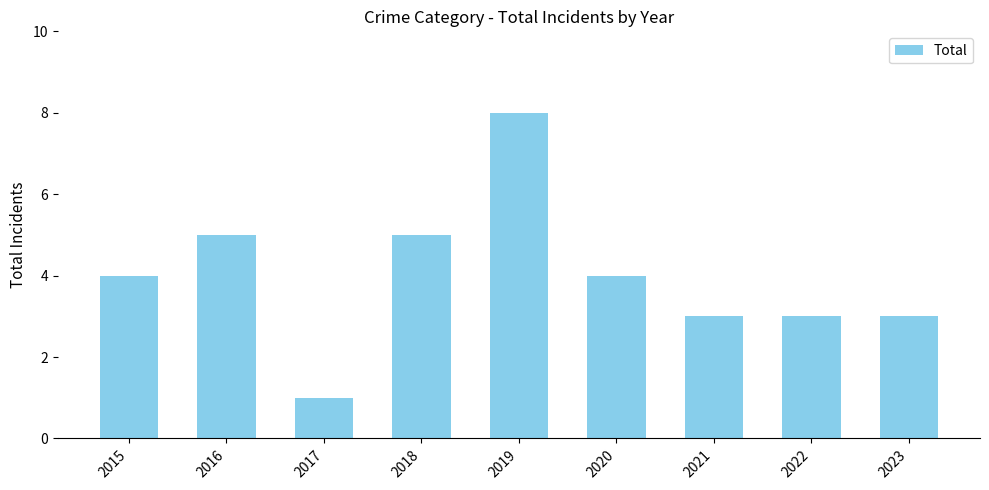

Which label corresponds to the smallest value in the chart?

2017